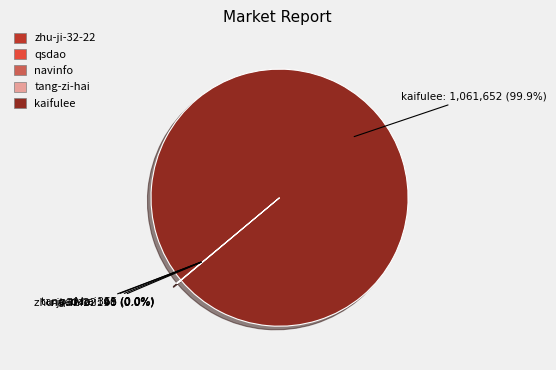

What is the smallest slice in the pie chart?

tang-zi-hai